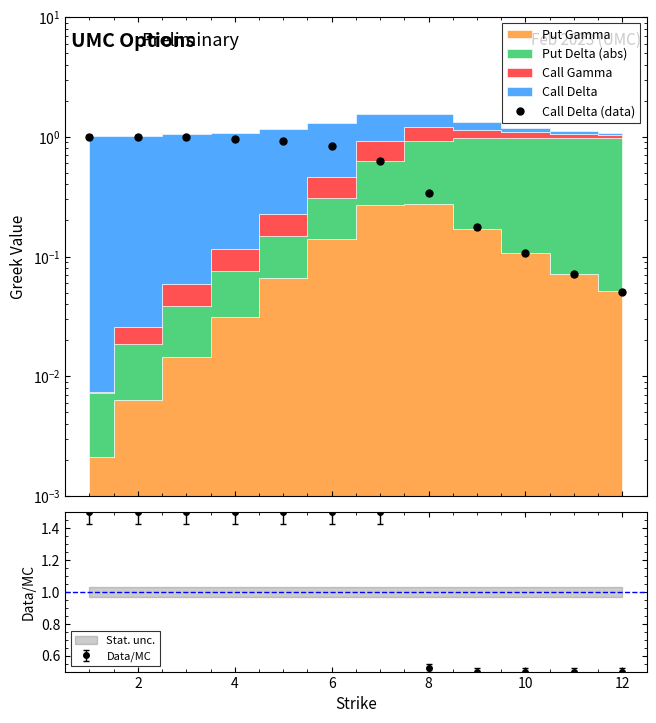

The value of Data/MC at 10 is 0.5. True or false?

True